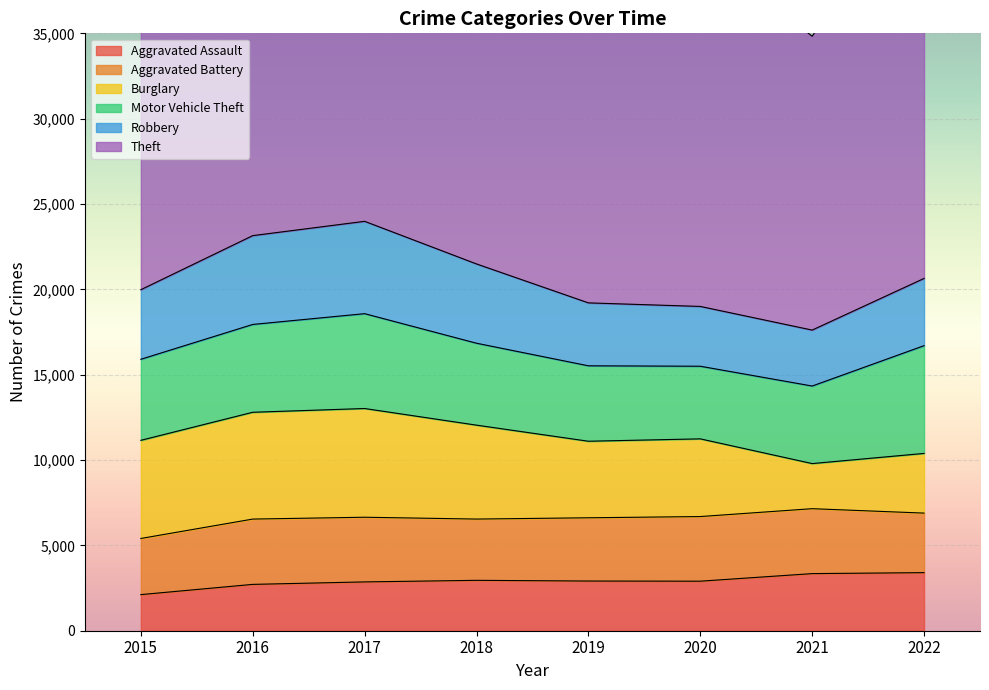

Is it true that Motor Vehicle Theft equals 4543 at 2021?

True